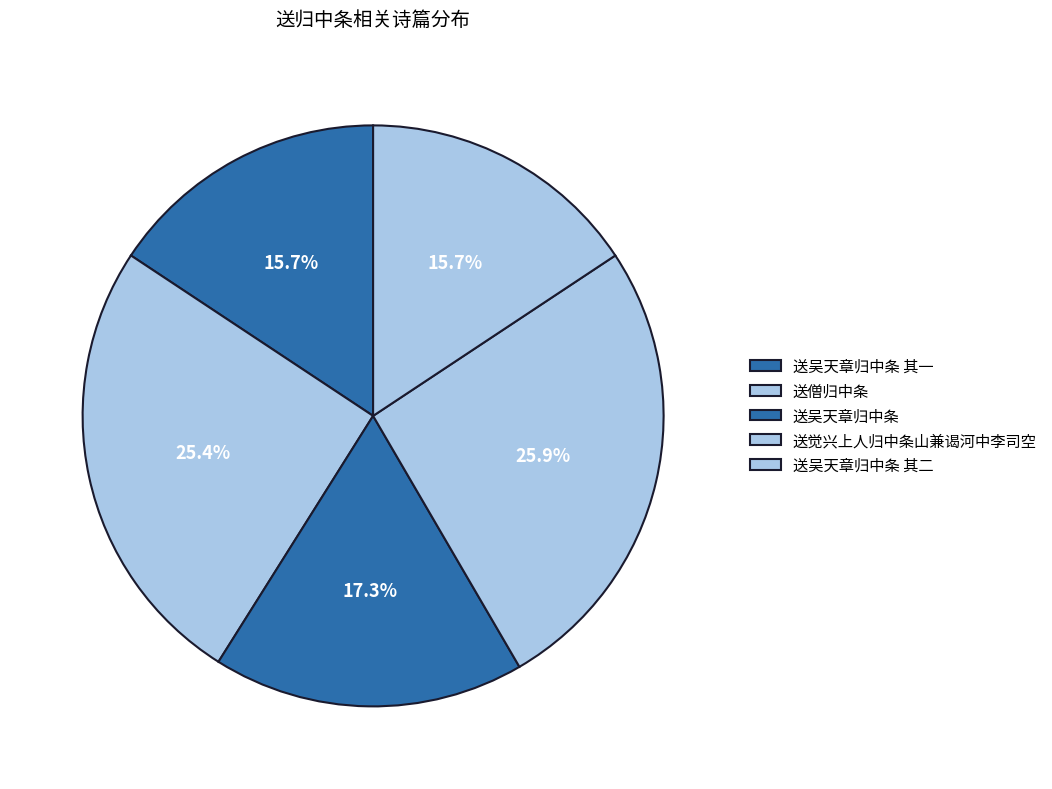

Combined, do 送吴天章归中条 其二 and 送觉兴上人归中条山兼谒河中李司空 account for over 50%?

No